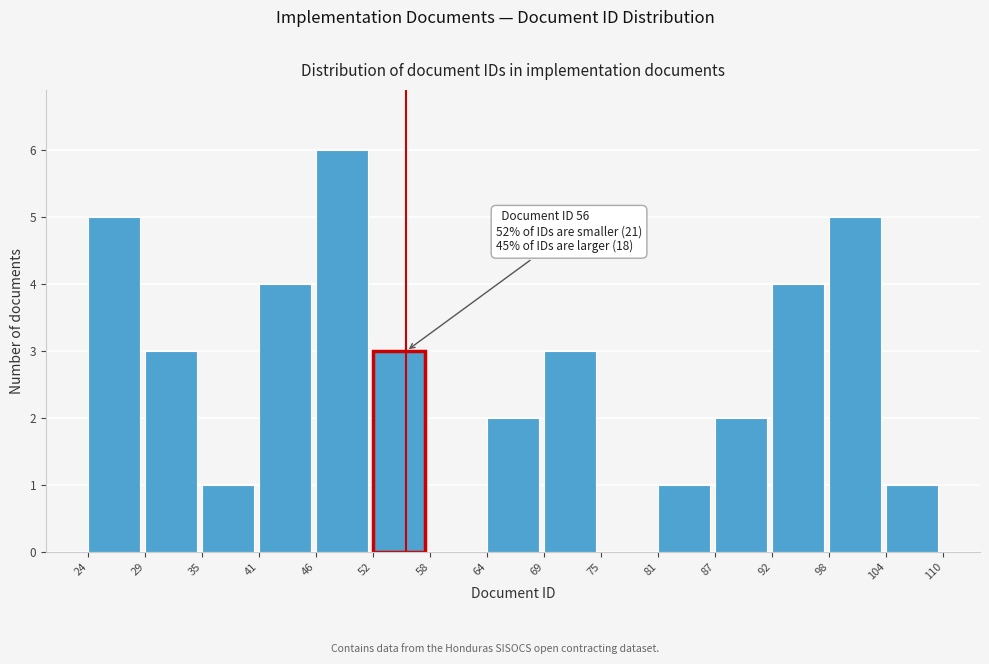

Which range on the x-axis has the tallest bar?

46 to 52